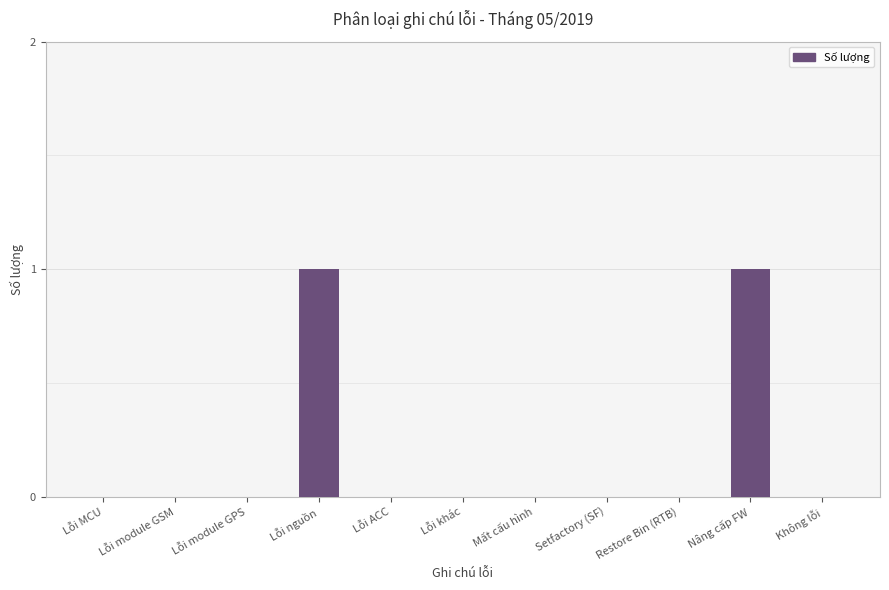

The value at Lỗi ACC is 0. True or false?

True